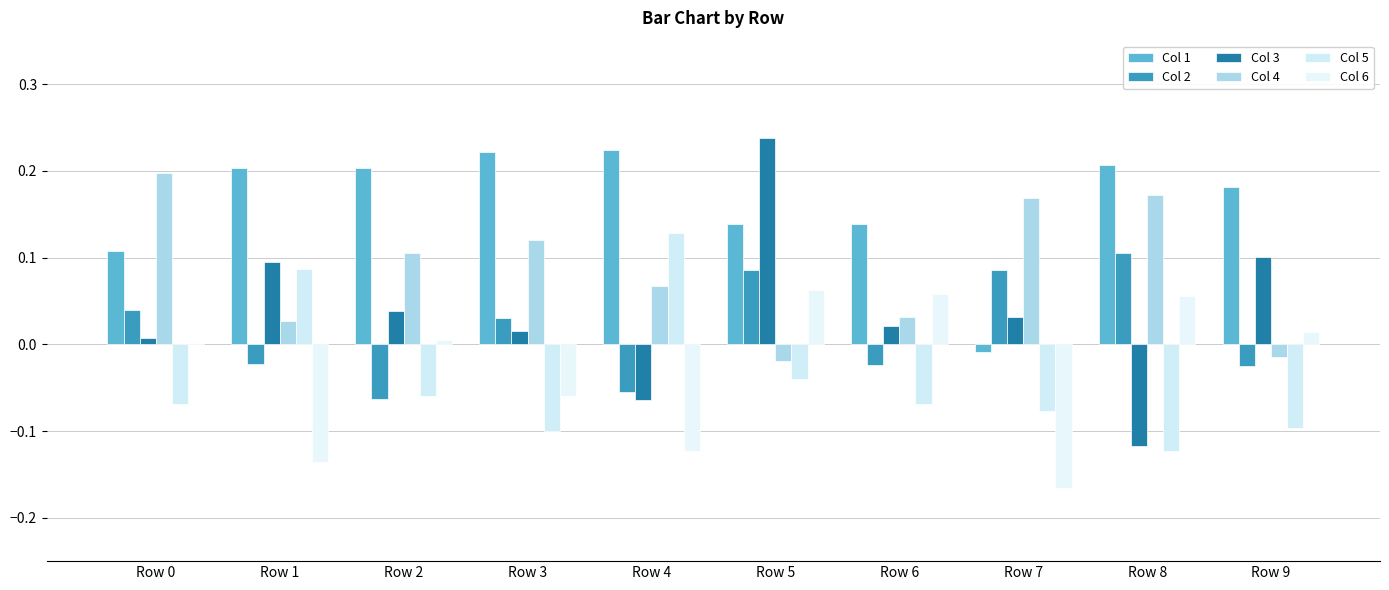

What is the difference between the maximum and second lowest values in the Col 6 series?

0.2